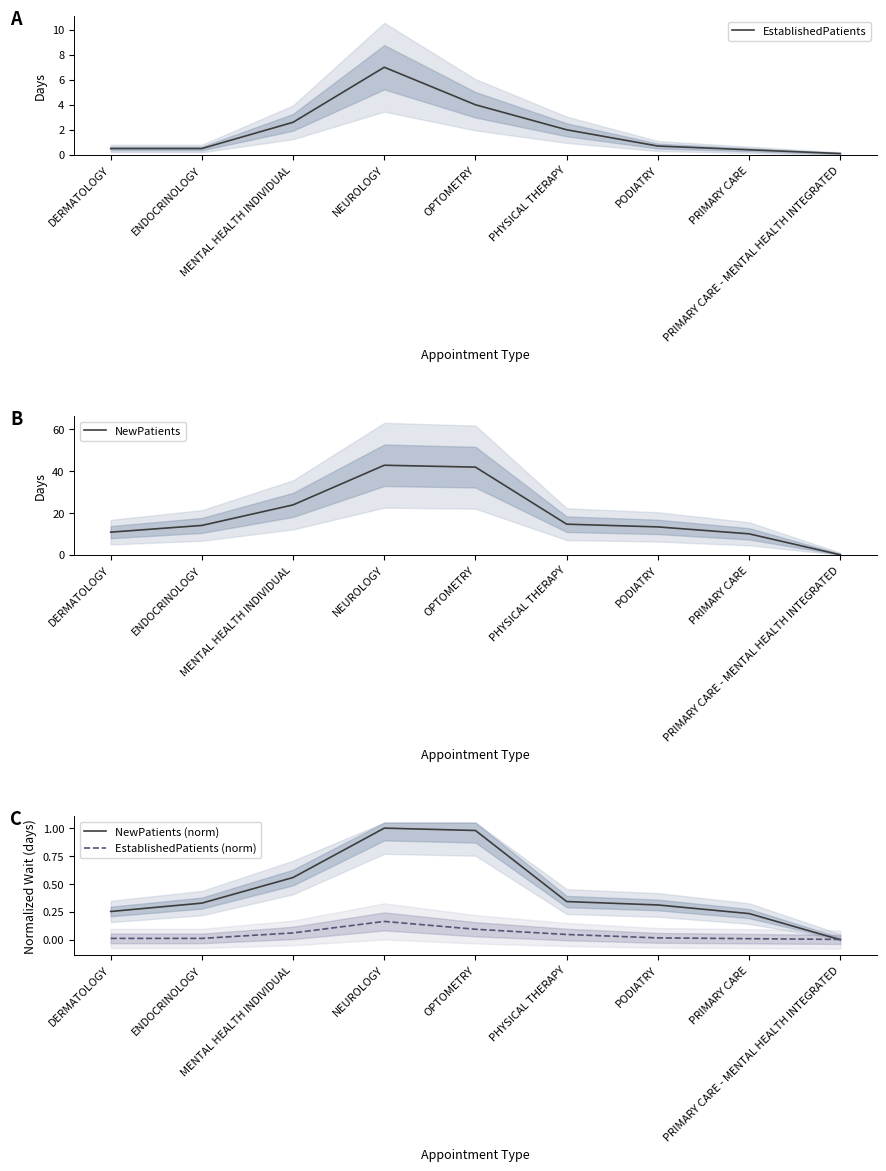

Rank the series at PRIMARY CARE - MENTAL HEALTH INTEGRATED from lowest to highest value.

NewPatients, NewPatients (norm), EstablishedPatients (norm), EstablishedPatients